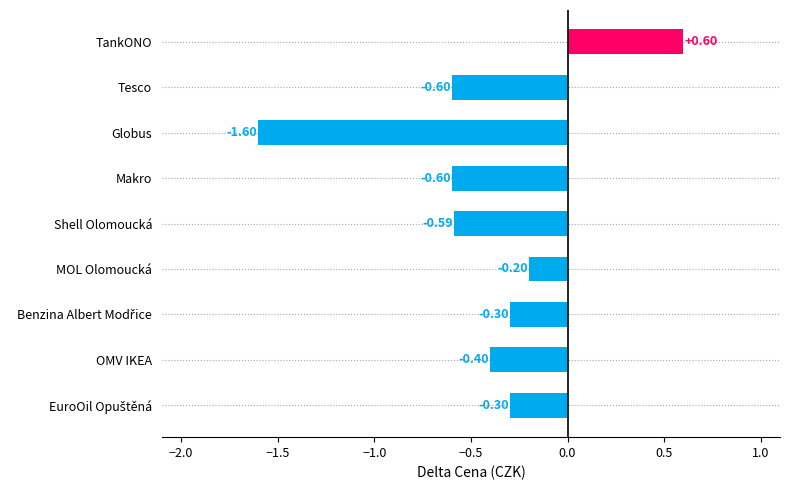

Between Makro and Shell Olomoucká, which is larger?

Shell Olomoucká